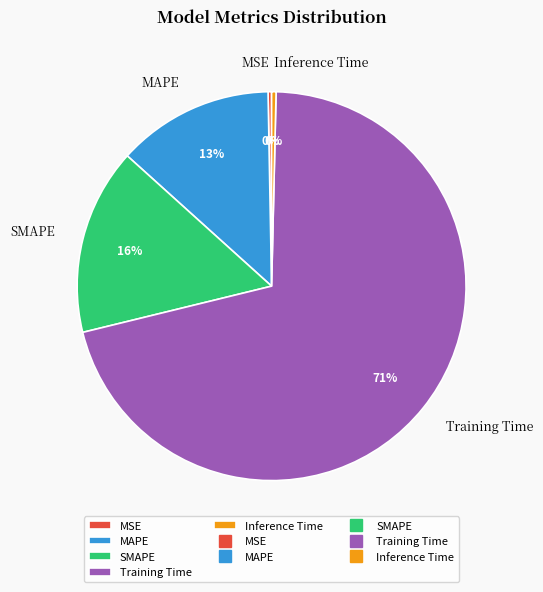

Which has a higher value, MSE or SMAPE?

SMAPE